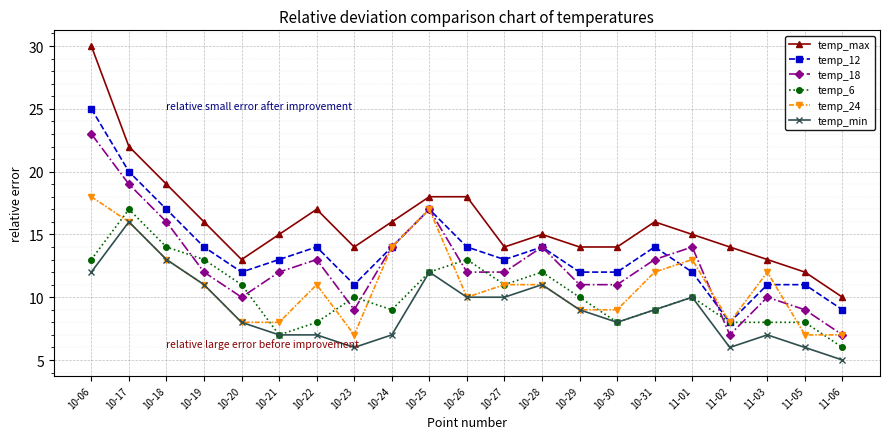

Rank the series by their maximum value, from lowest to highest.

temp_min, temp_6, temp_24, temp_18, temp_12, temp_max